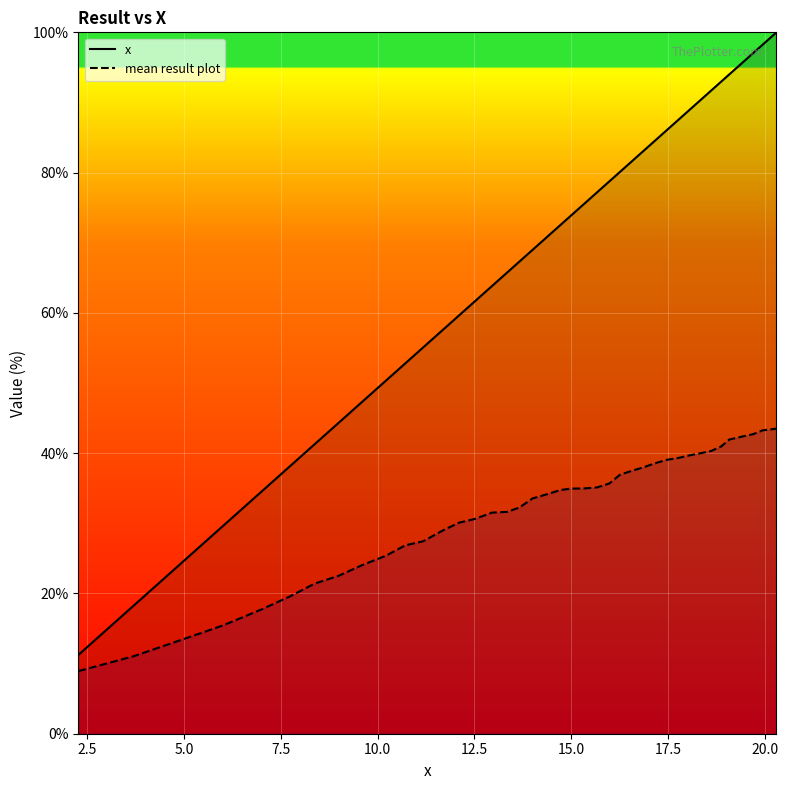

Which series has the largest range (max minus min)?

x